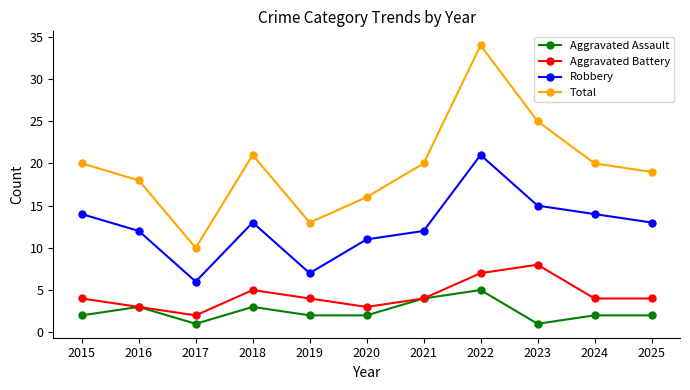

What is the average value of the Aggravated Assault series?

2